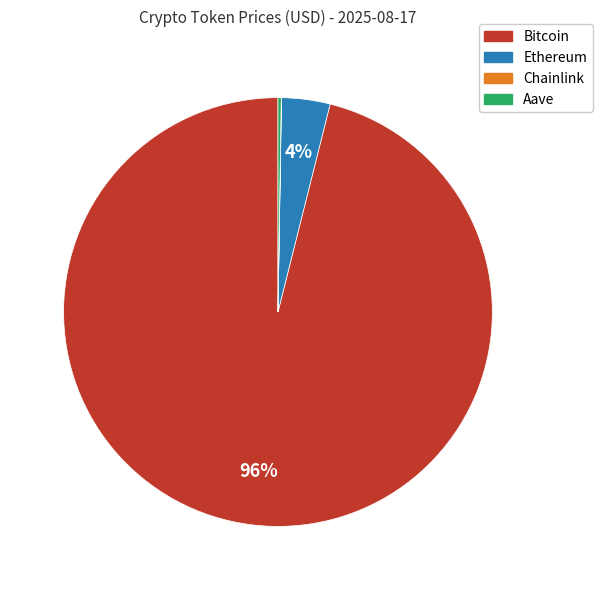

To the nearest percent, what is the difference between the largest and smallest slice percentages?

96%